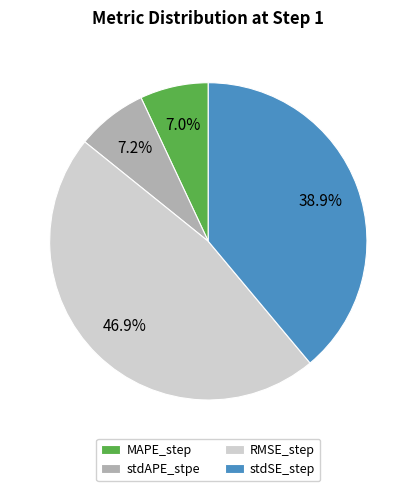

Is the sum of RMSE_step and stdAPE_stpe greater than half?

Yes